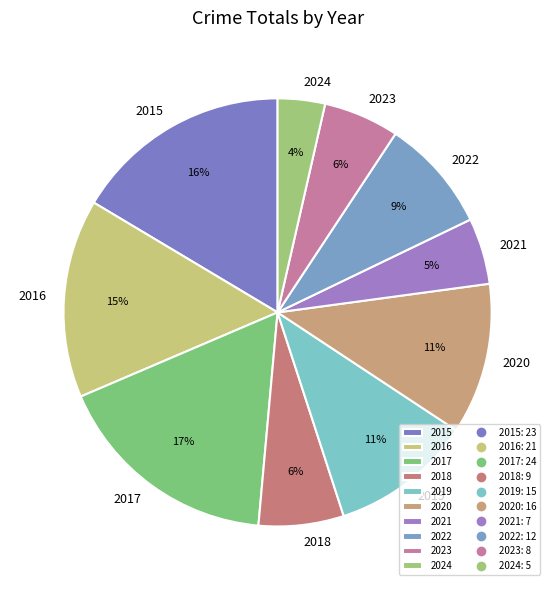

To the nearest percent, what is the difference between the 2020 and 2021 slice percentages?

6%